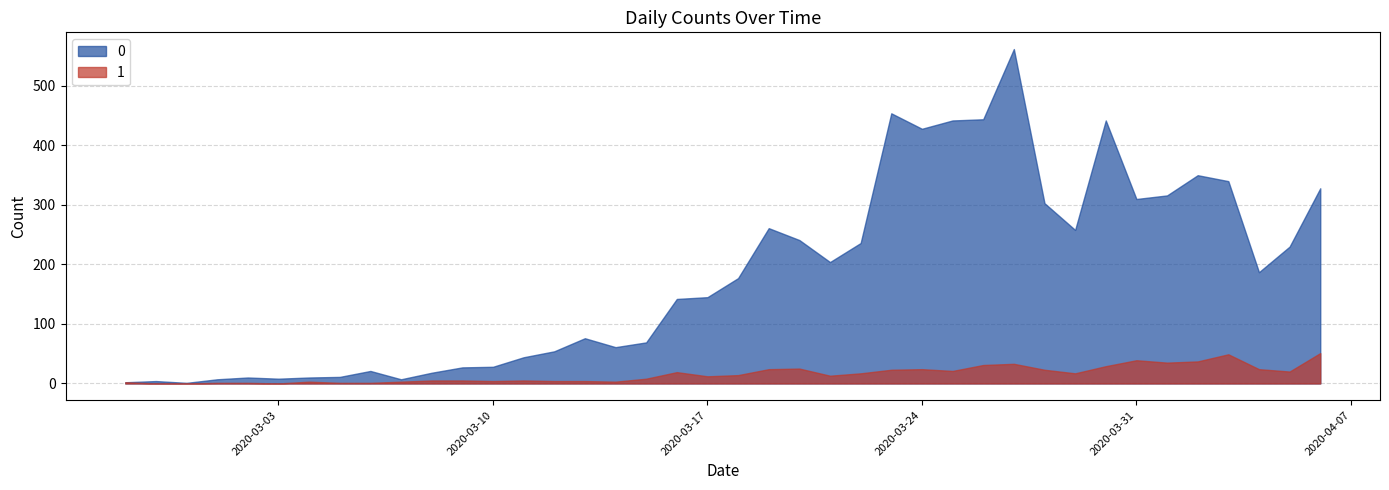

Is it true that 1 equals 0 at 2020-02-28?

True